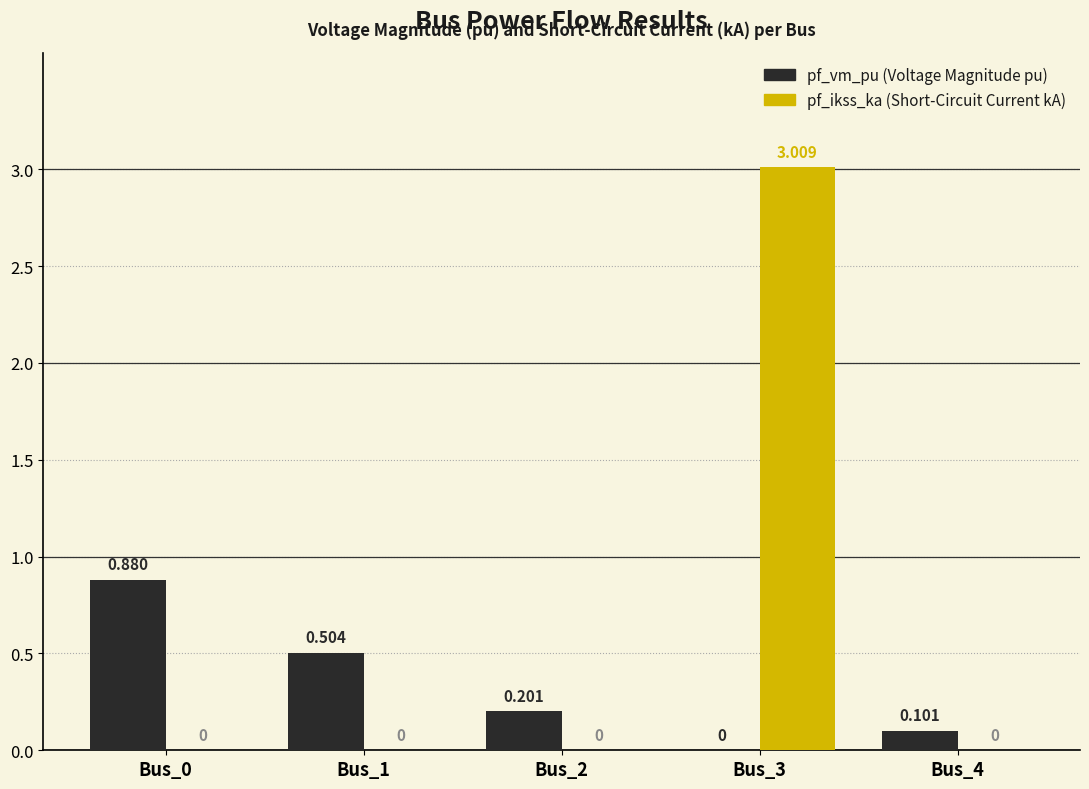

What is the greatest value displayed?

3.0